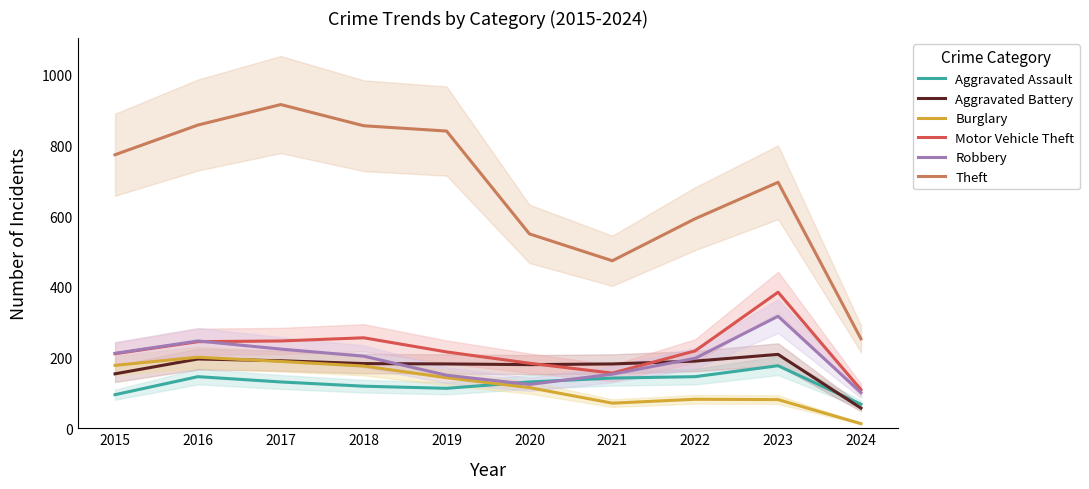

Which series ends up on top after the final intersection of Robbery and Motor Vehicle Theft?

Motor Vehicle Theft